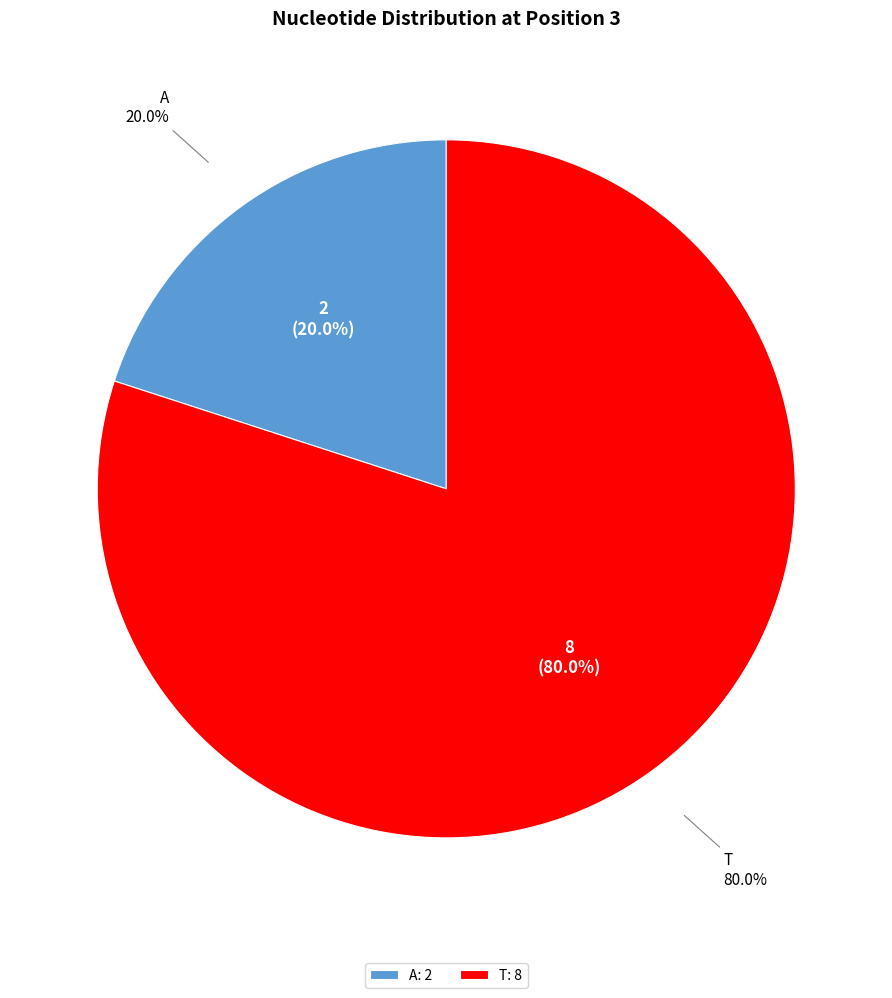

Which slice represents more than half of the pie?

T